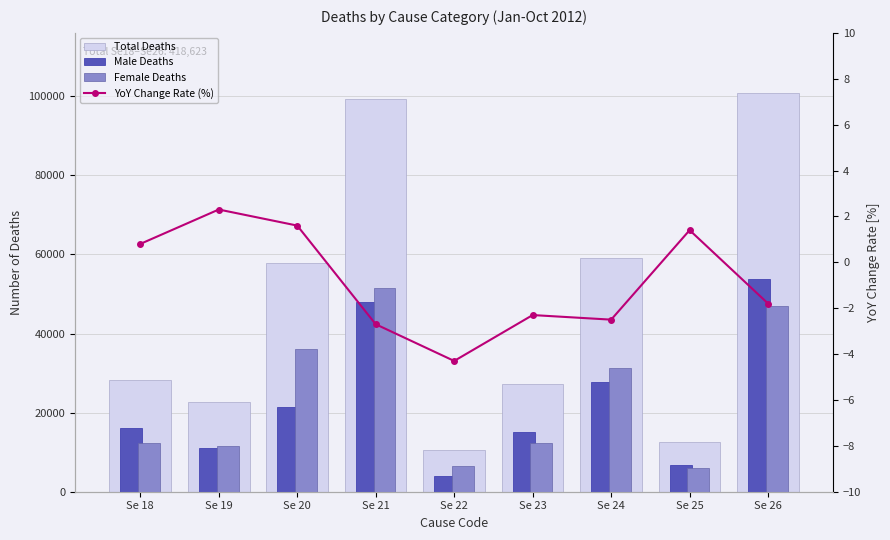

Between Se 18 and Se 23, which series saw the biggest shift?

Male Deaths